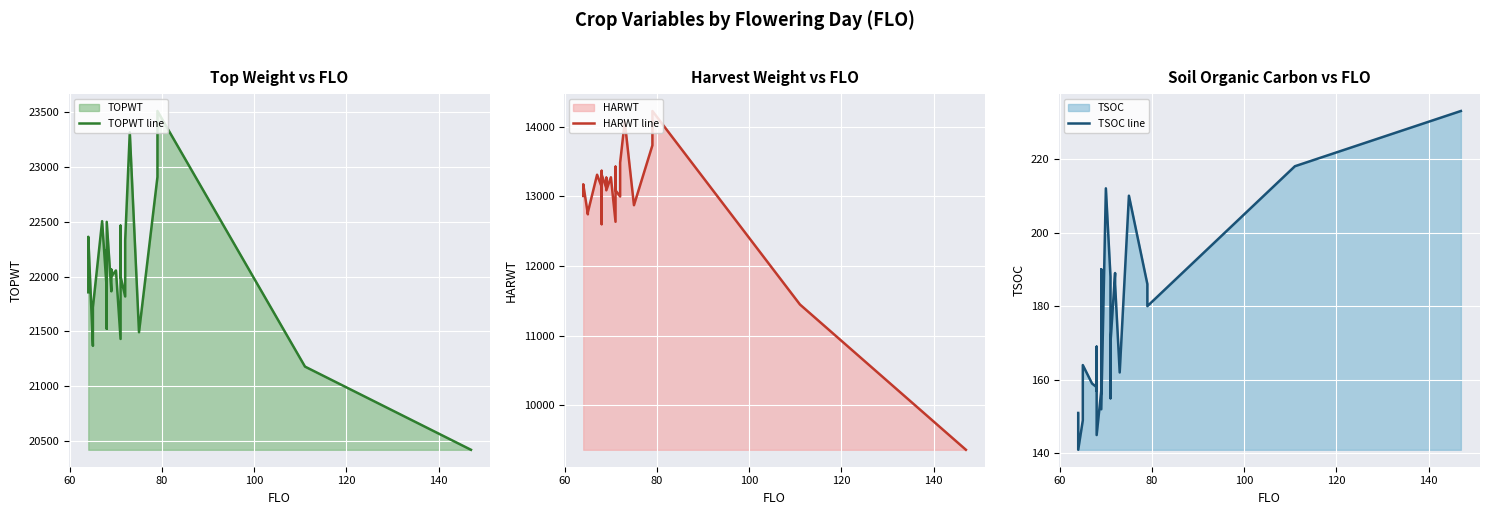

List the series in order of their peak value, highest first.

TOPWT line, HARWT line, TSOC line